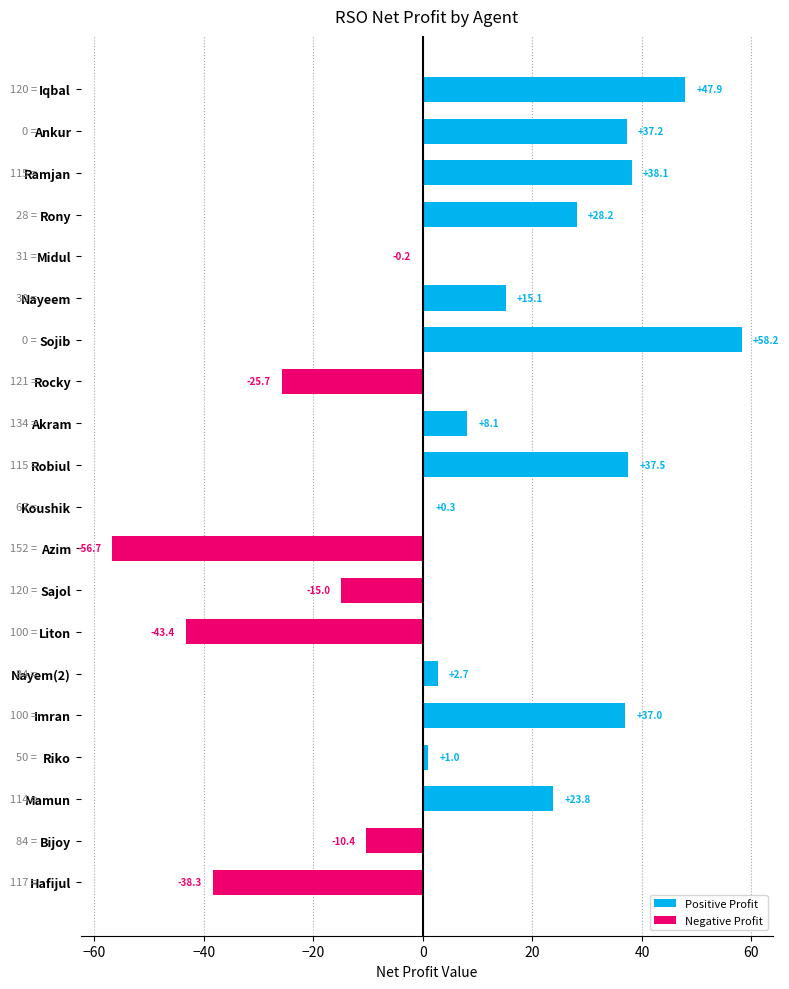

Where is the data nearest to the value 0?

Midul